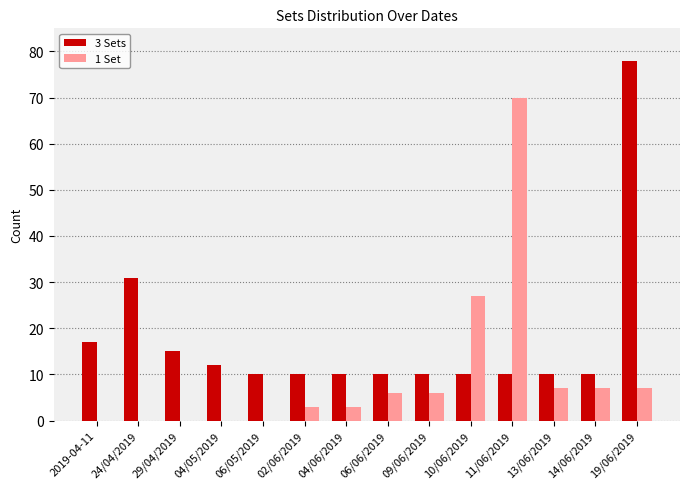

The 3 Sets series shows 10 at 13/06/2019. True or false?

True